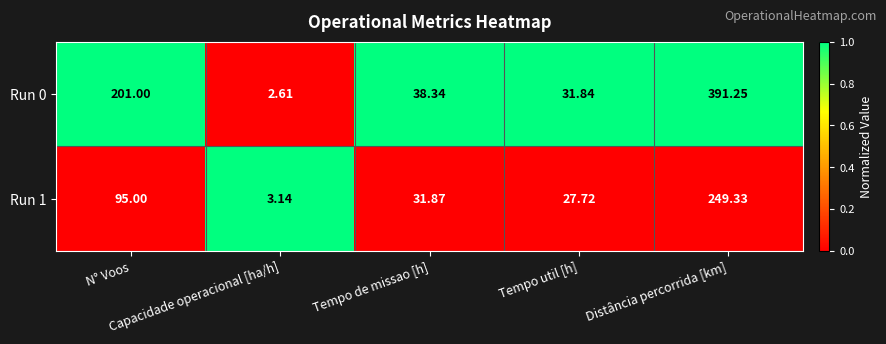

How many data points does each series have?

5